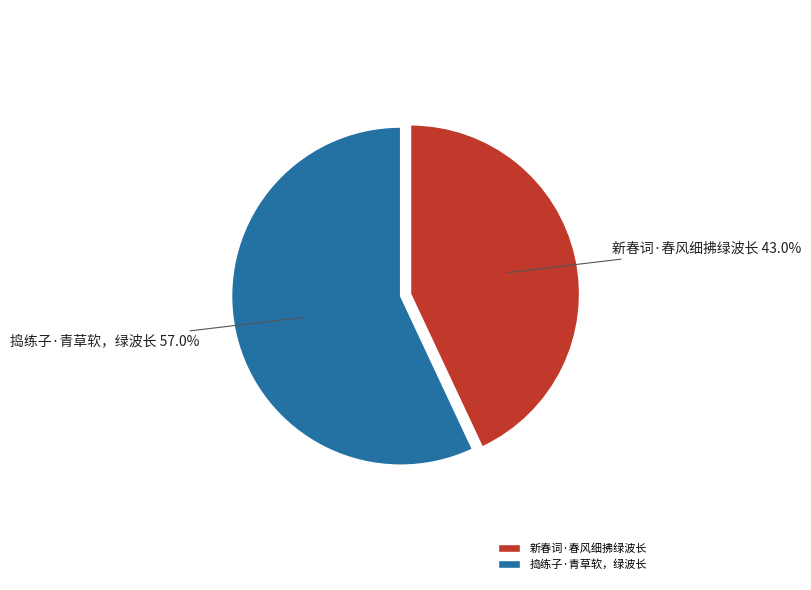

Combined, what portion of the pie is 新春词·春风细拂绿波长 and 捣练子·青草软，绿波长?

100.0%